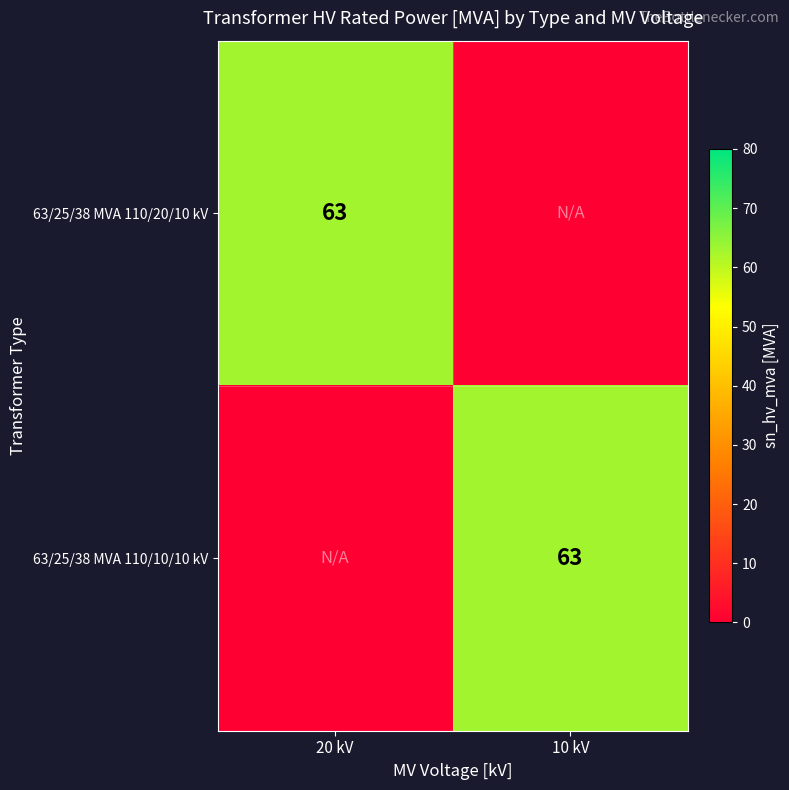

The value of 63/25/38 MVA 110/10/10 kV at 10 kV is 14. True or false?

False